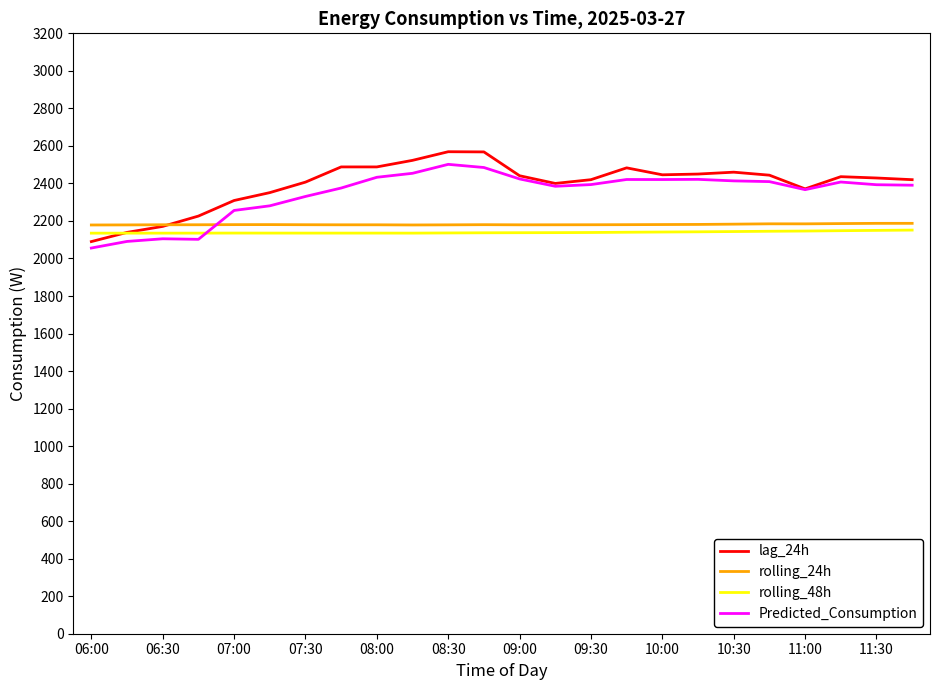

Which series has the widest spread of values?

lag_24h